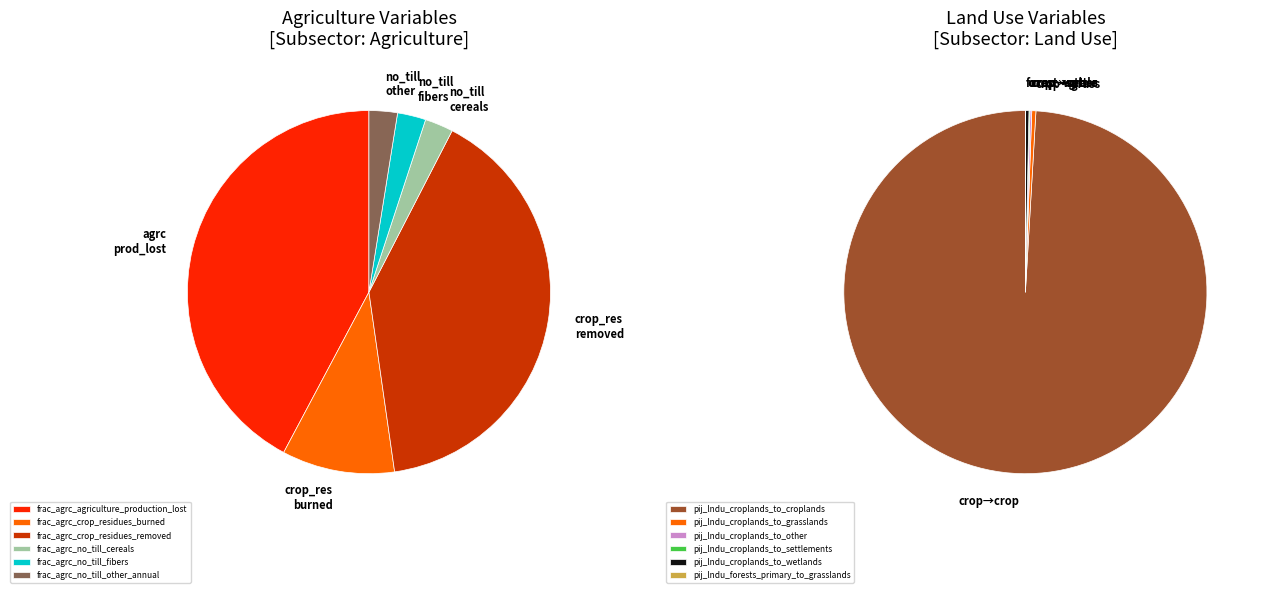

Count the number of slices in the pie.

6